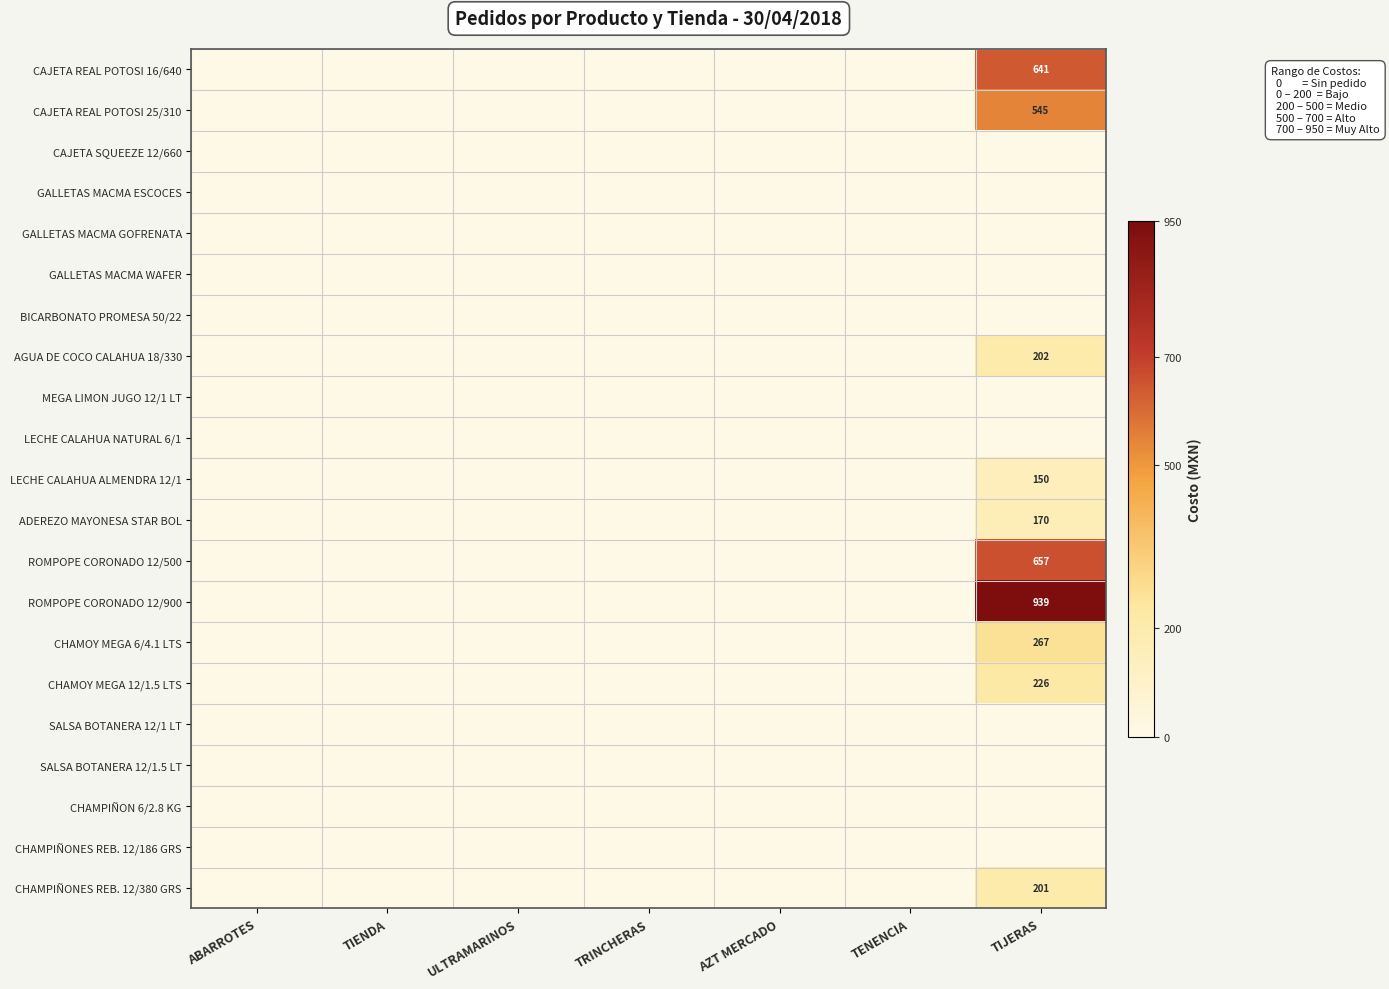

True or false: AGUA DE COCO CALAHUA 18/330 has a value of 87 at TIJERAS.

False